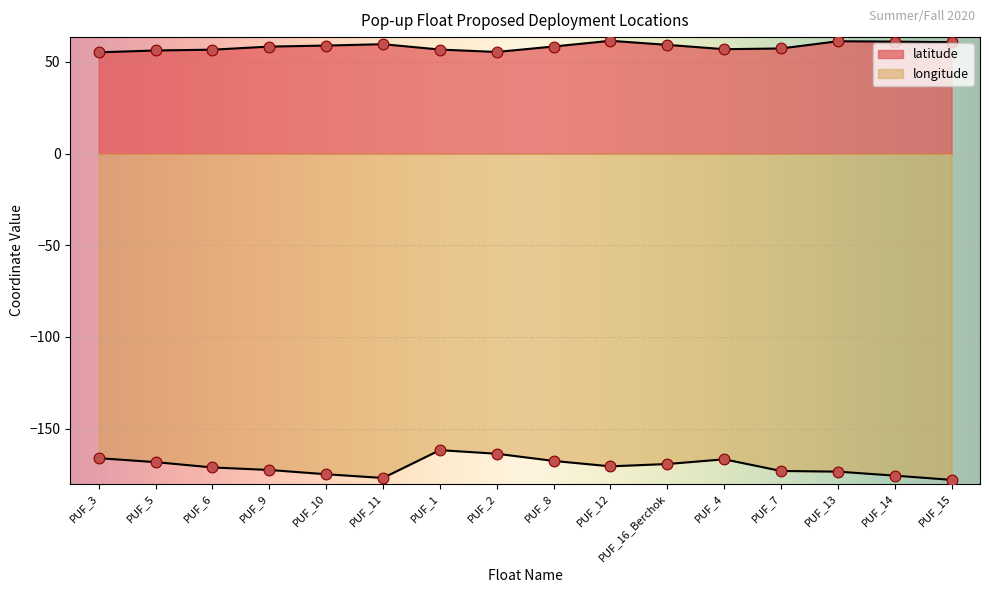

At which category is the sum across all series the highest?

PUF_1